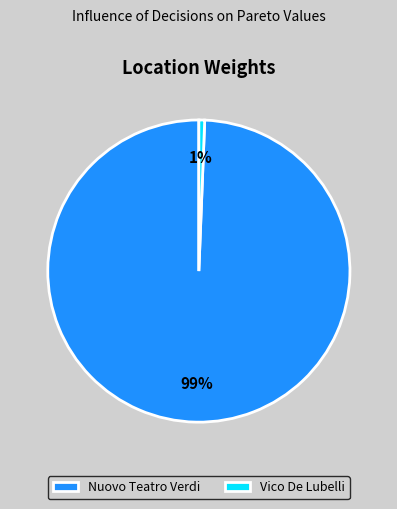

To the nearest percent, what is the average slice percentage?

50%